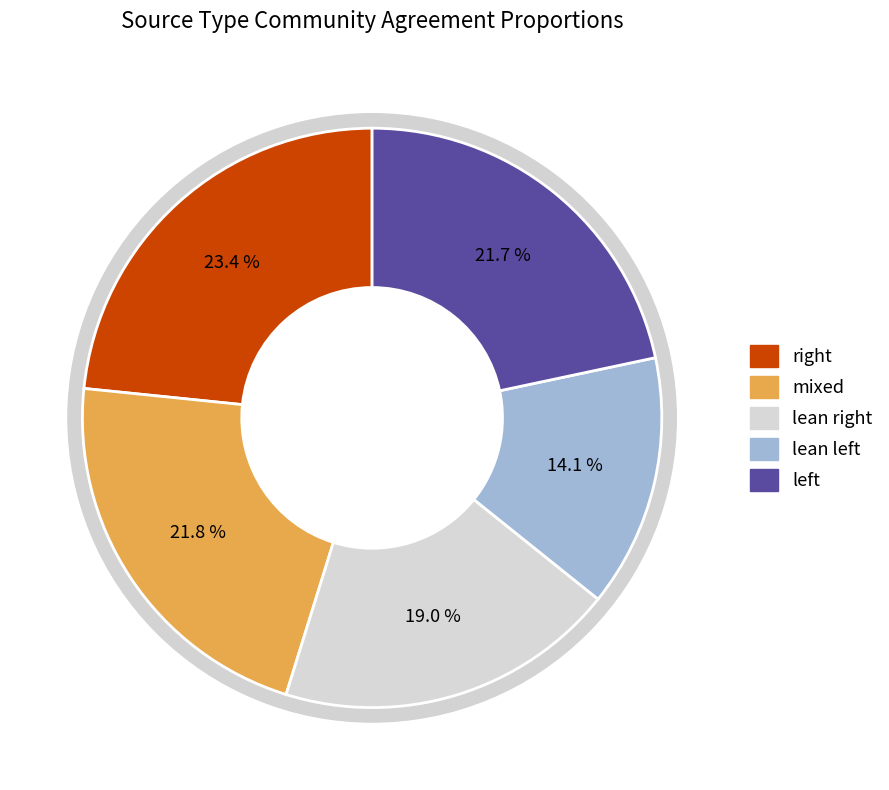

Count the number of slices in the pie.

5